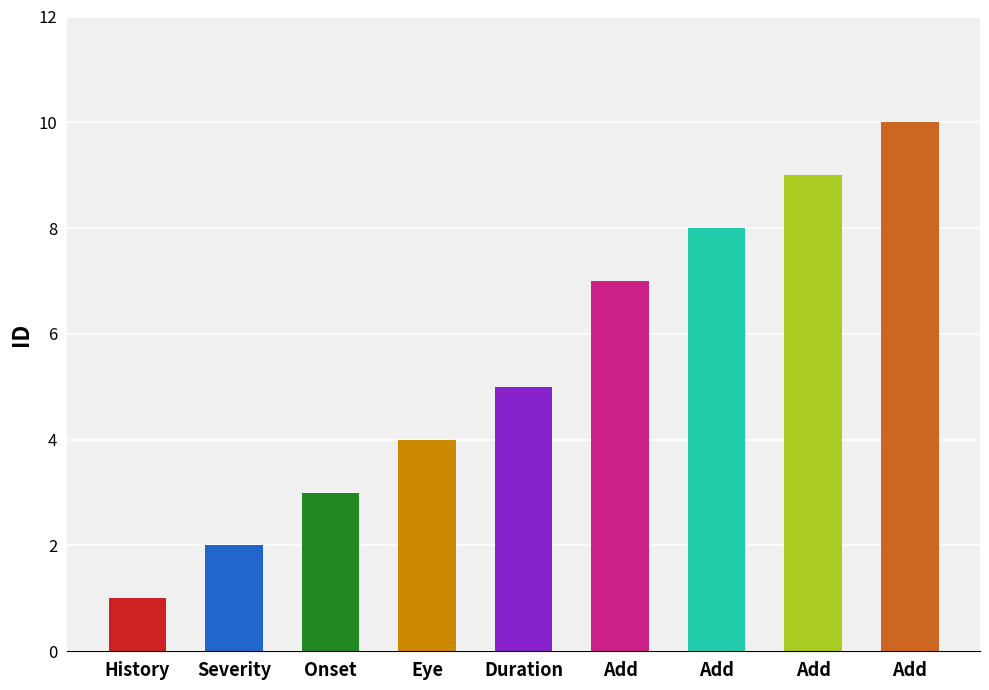

Reading left to right, extract all data points from this chart.

1	2	3	4	5	7	8	9	10